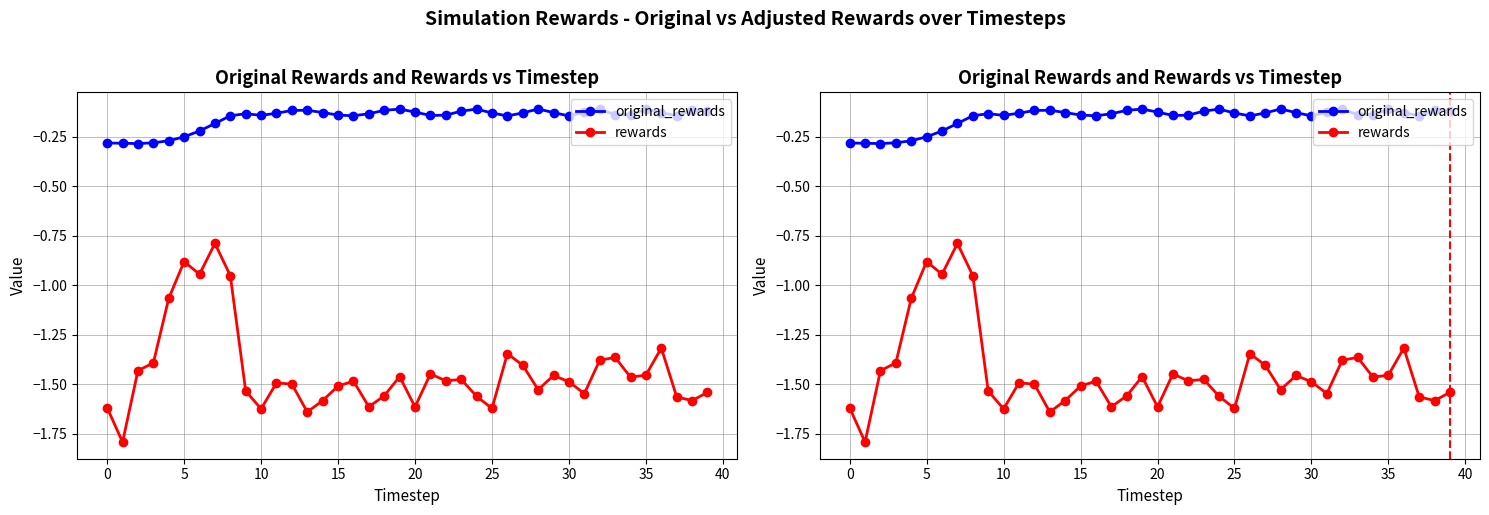

Rank the series at 34 from highest to lowest value.

original_rewards, rewards